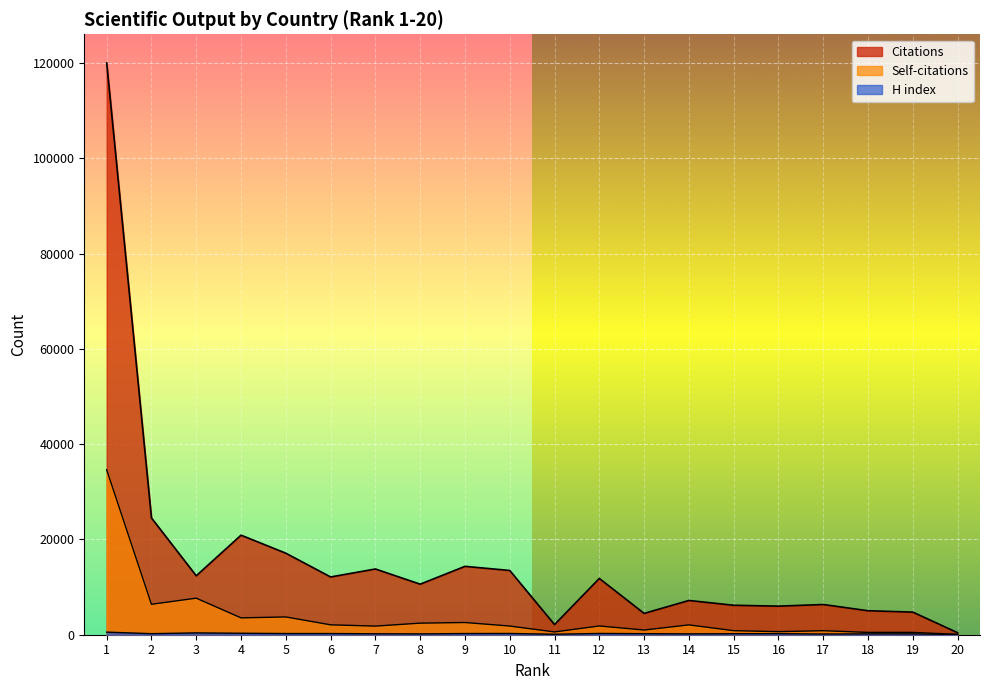

At which label is H index closest to 294?

4